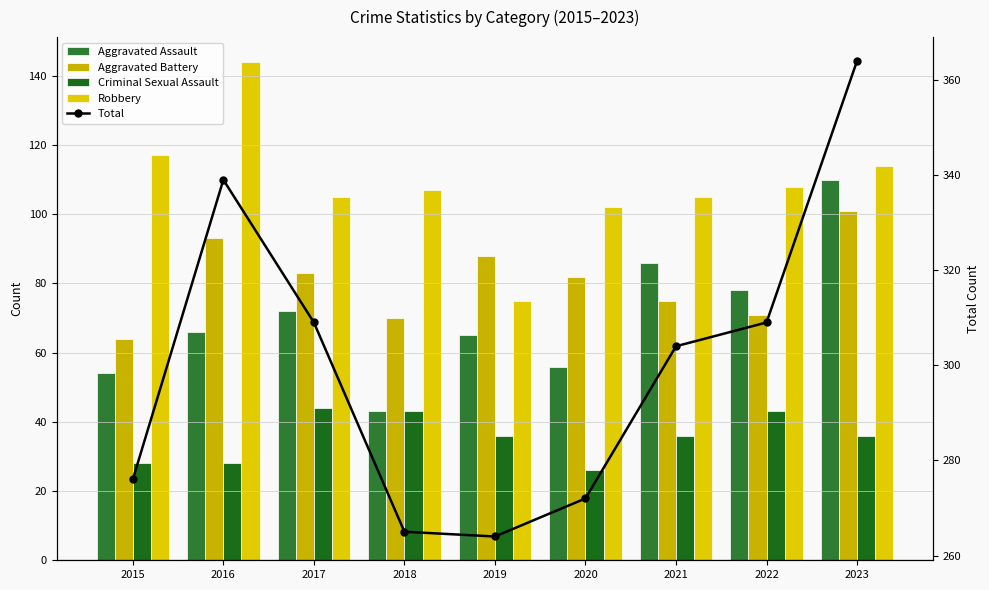

How many data points does each series have?

9